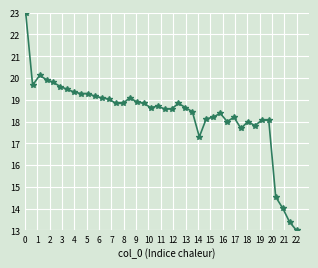

What is the value of the 11th point from the left?

19.2